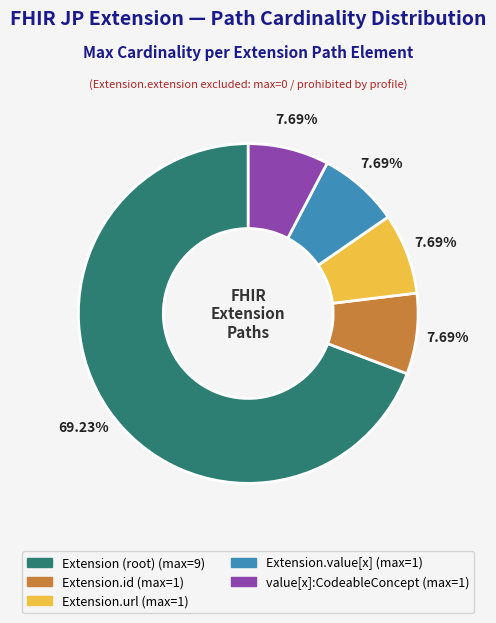

Is there a majority slice in this chart?

Yes